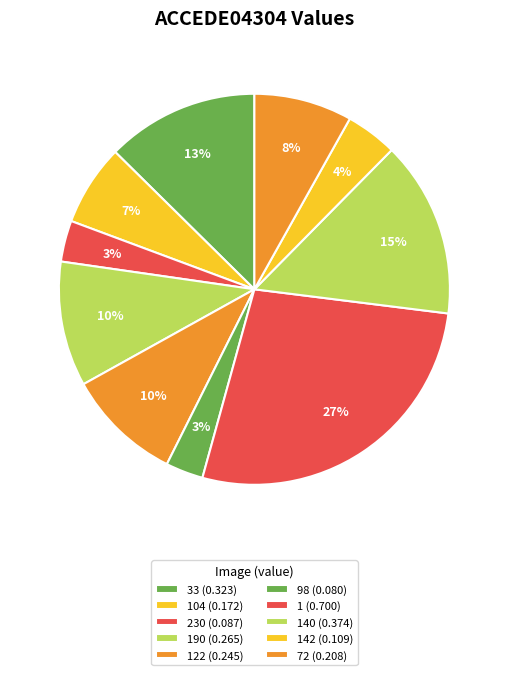

How many segments does this pie chart have?

10